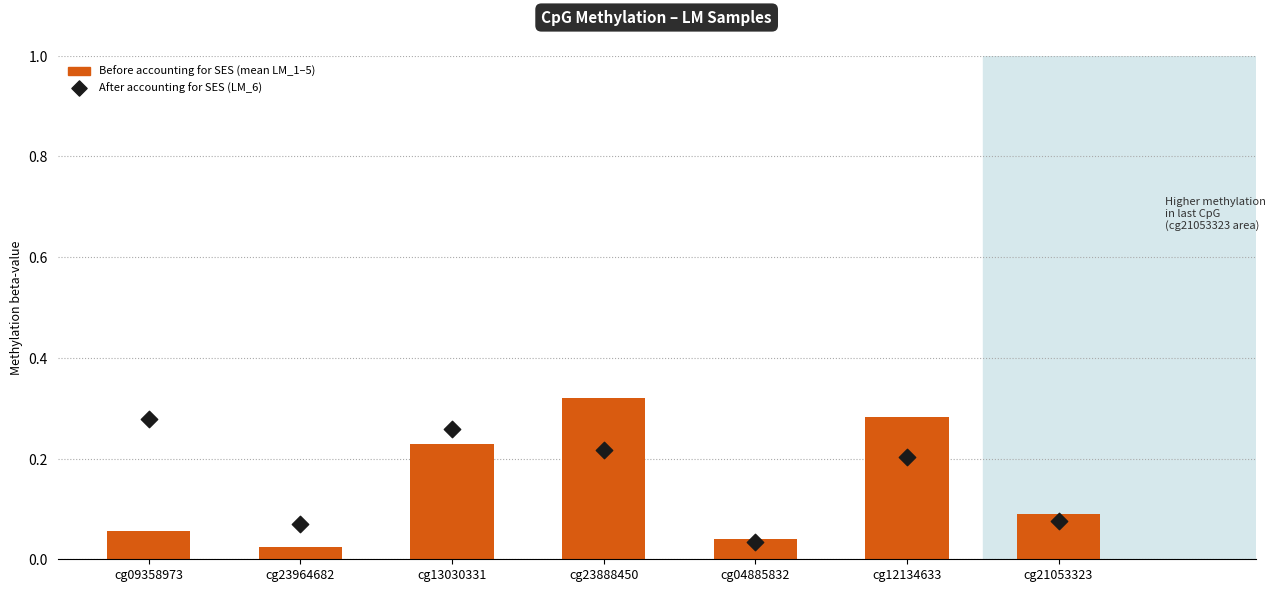

Is the value of Before accounting for SES (mean LM_1–5) at cg23888450 greater than the value of After accounting for SES (LM_6) at cg12134633?

Yes